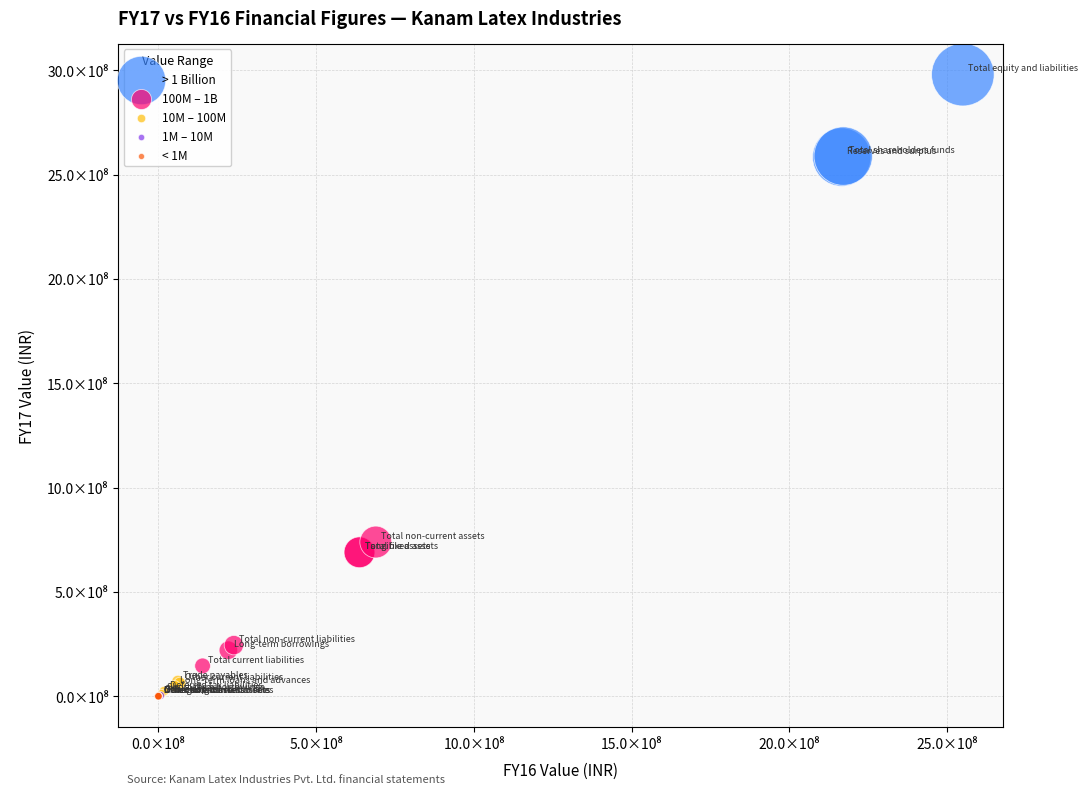

What are all the series names shown in the legend?

> 1 Billion, 100M – 1B, 10M – 100M, 1M – 10M, < 1M